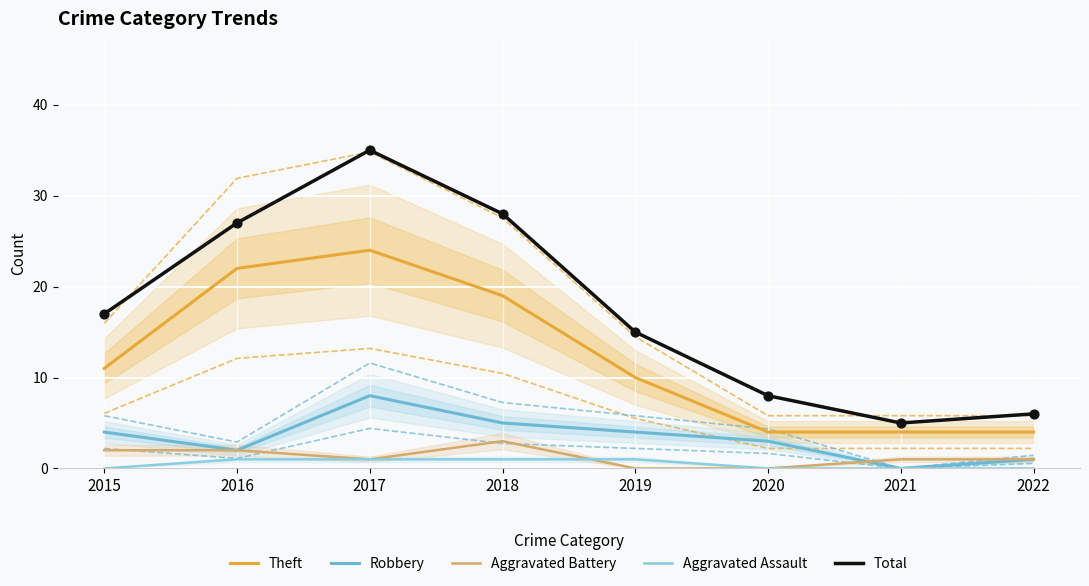

Which series has the largest total across all categories?

Total